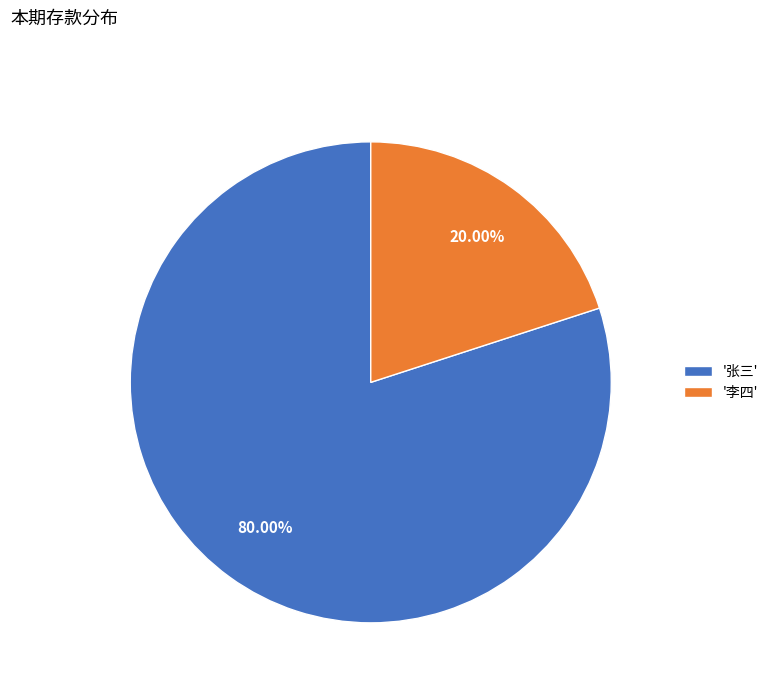

Between '李四' and '张三', which is larger?

'张三'